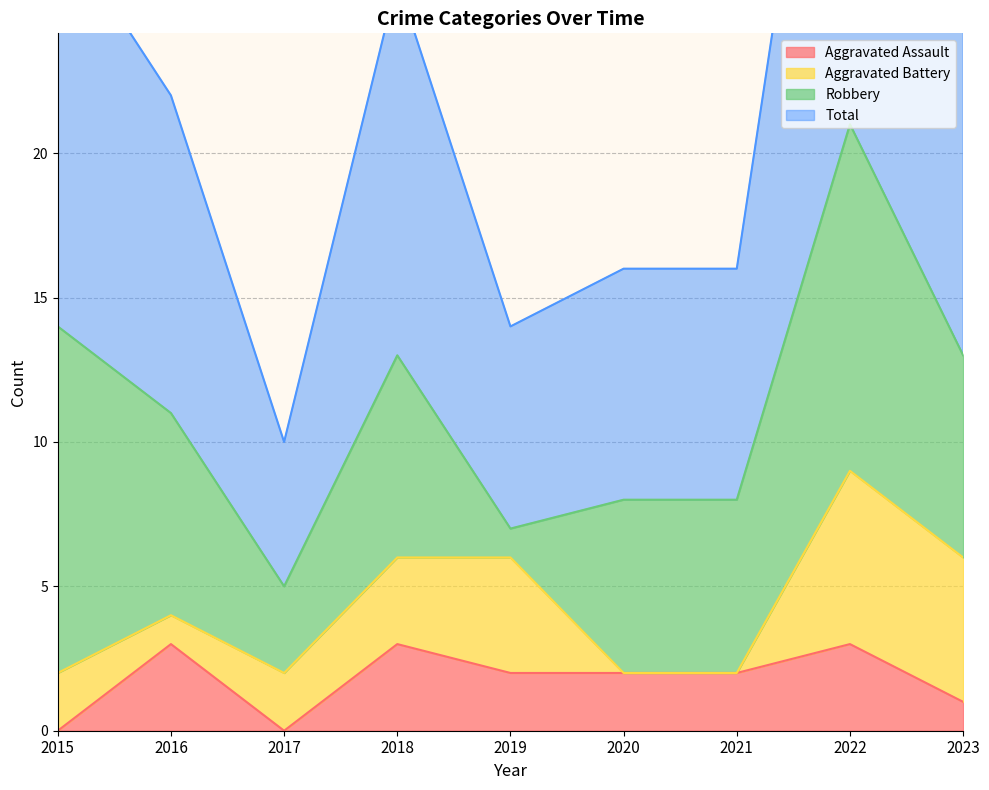

The Aggravated Assault series shows 0 at 2017. True or false?

True